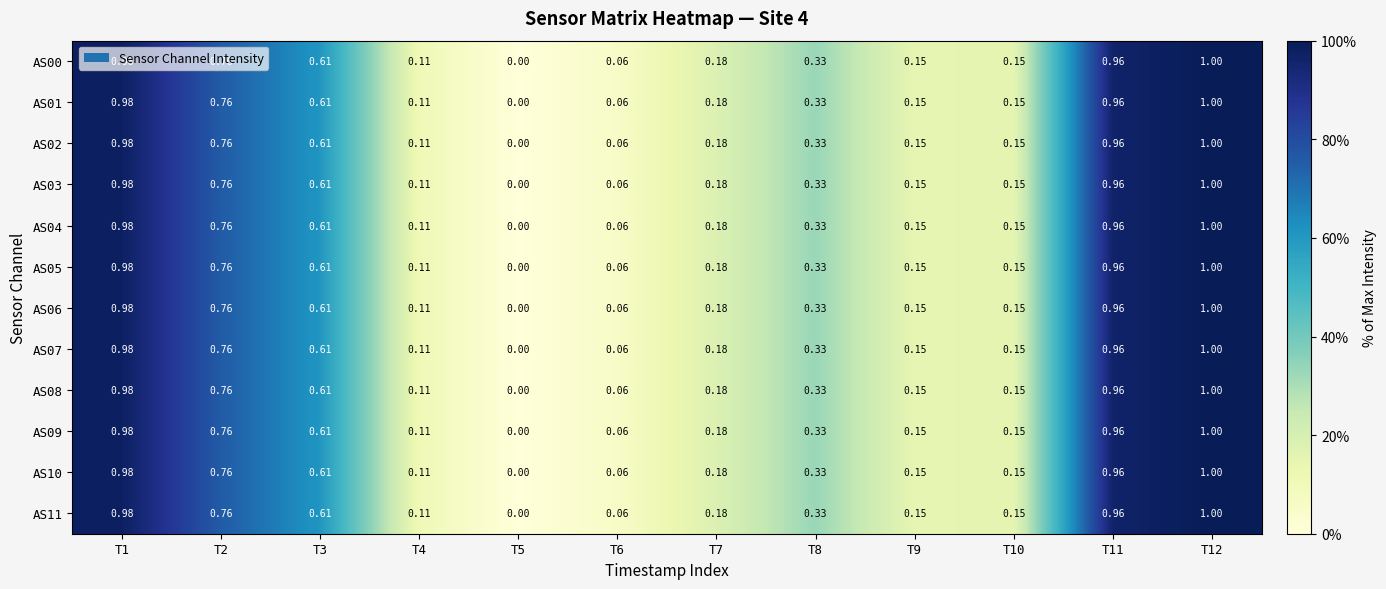

Count the number of data series in this chart.

12